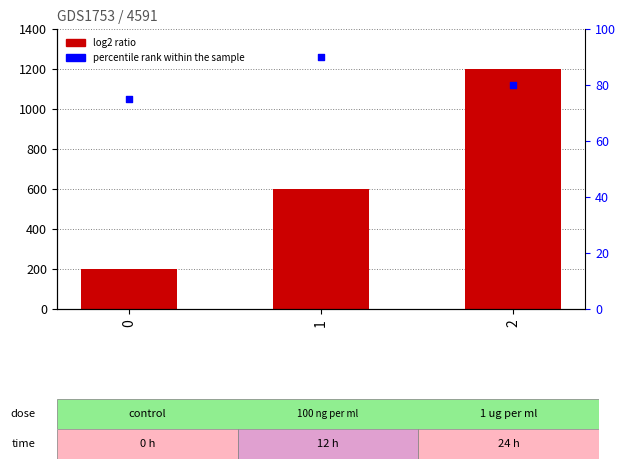

Which series has the widest spread of Y values?

log2 ratio